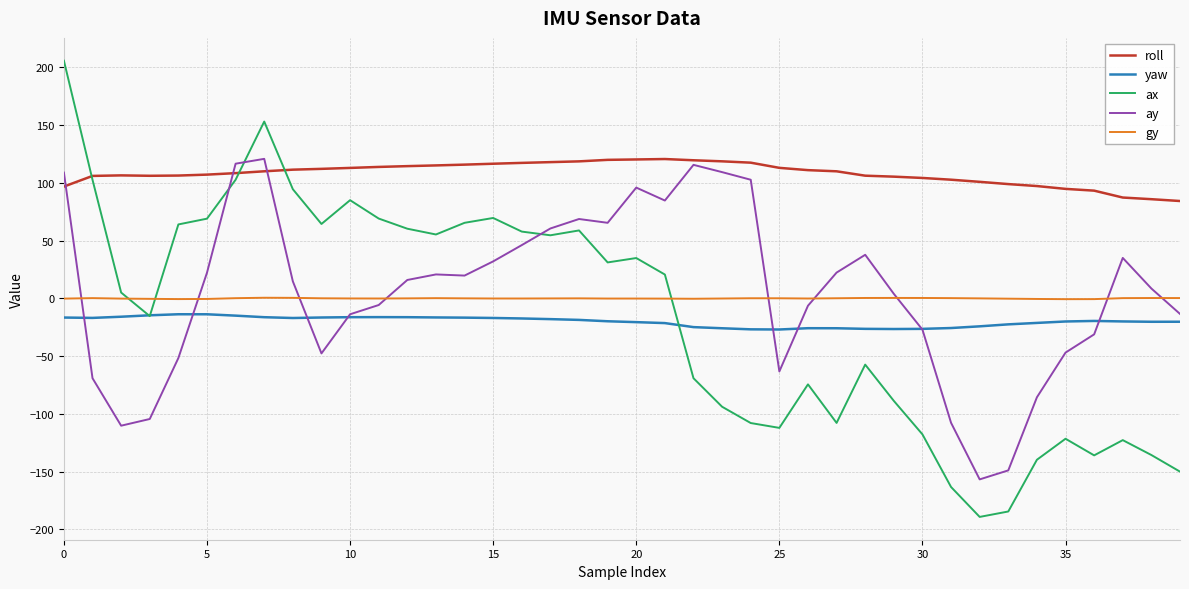

What is the maximum value shown in the chart?

205.8